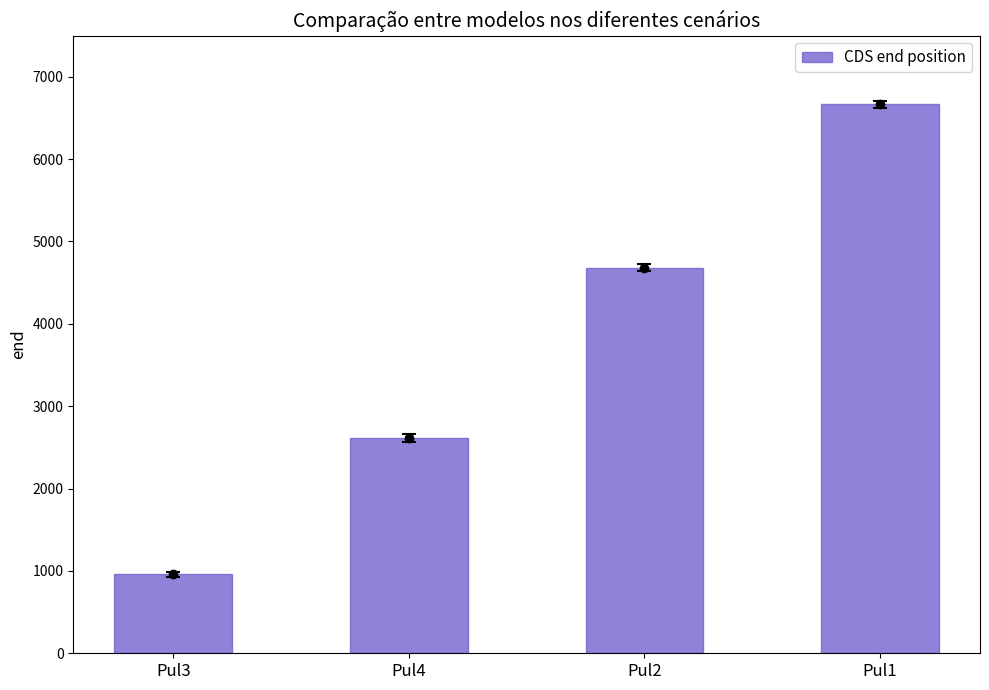

The chart shows a value of 960 at Pul3. True or false?

True